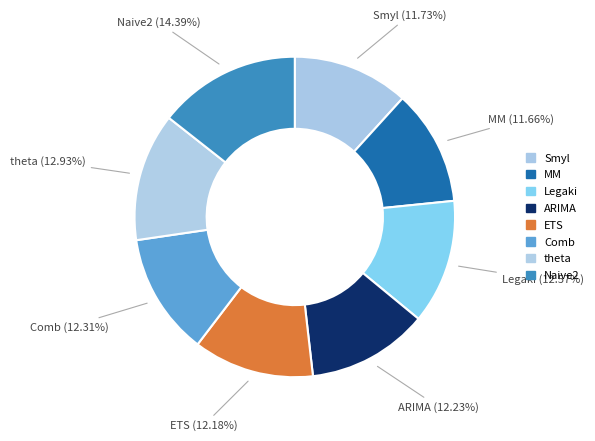

Does Smyl account for over 50% of the chart?

No